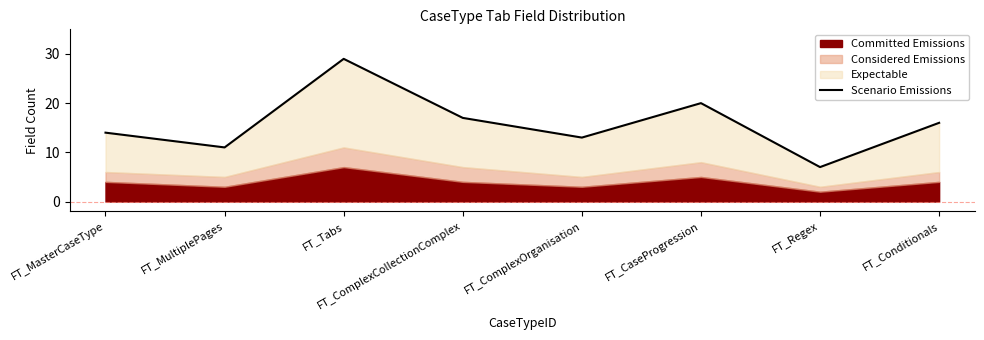

What is the label of the 5th point from the right?

FT_ComplexCollectionComplex